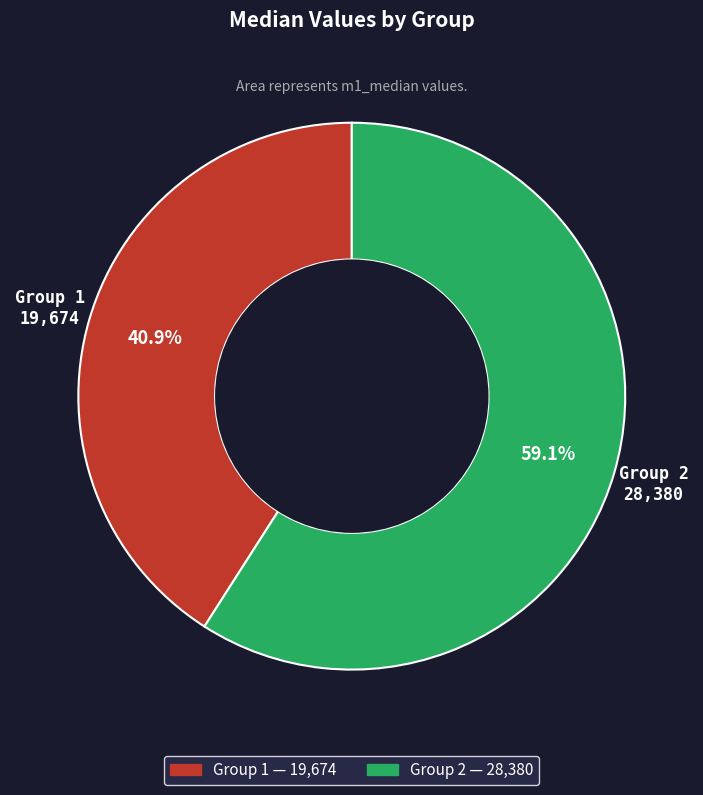

Does any single category account for the majority?

Yes